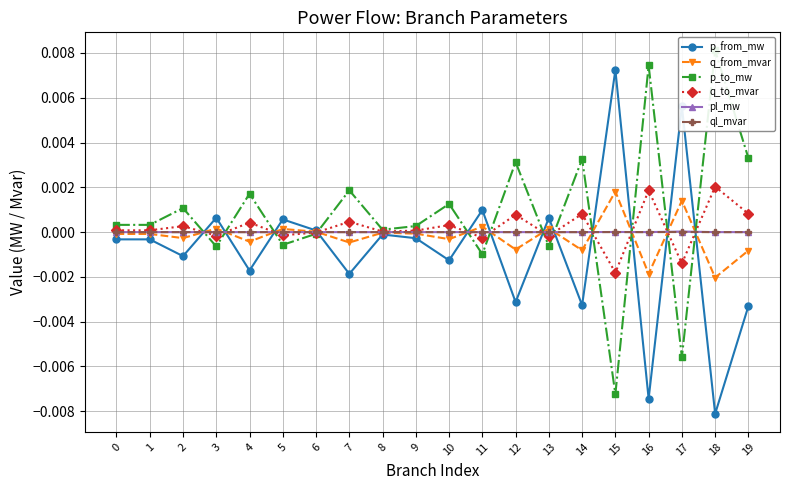

How many lines are shown in the chart?

6